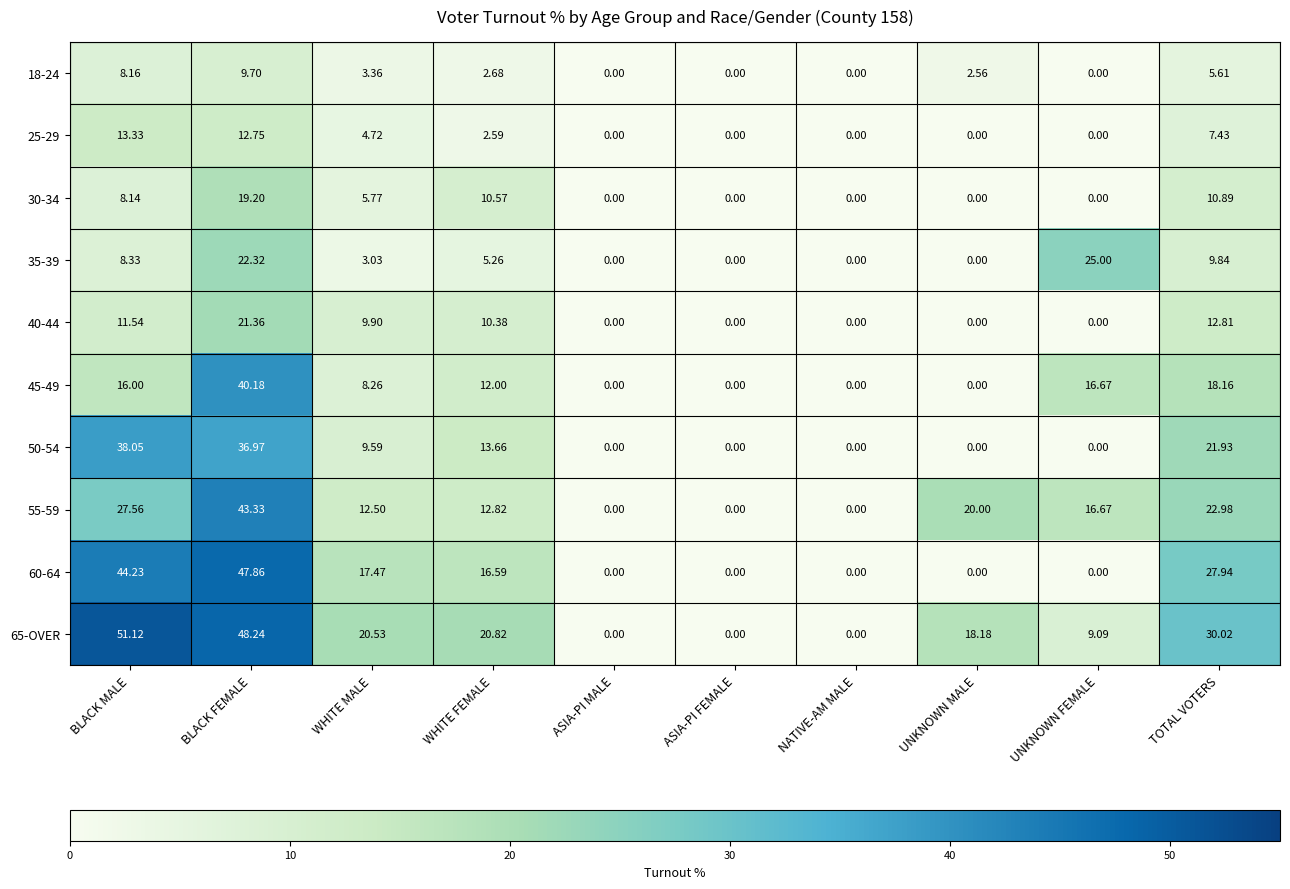

Which label corresponds to the largest value in the chart?

BLACK MALE